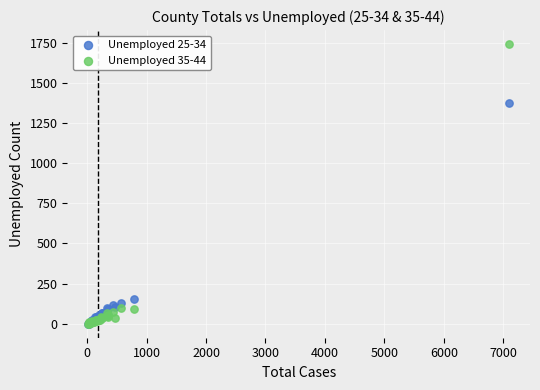

Across all series, what Y value is closest to 870?

1373